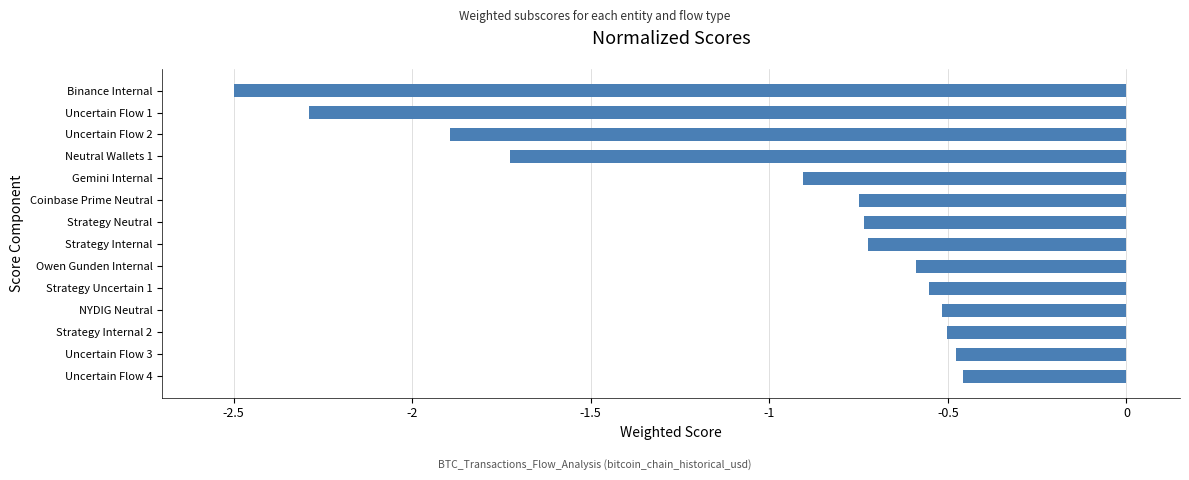

What is the change in value from Strategy Neutral to Uncertain Flow 4?

+0.3